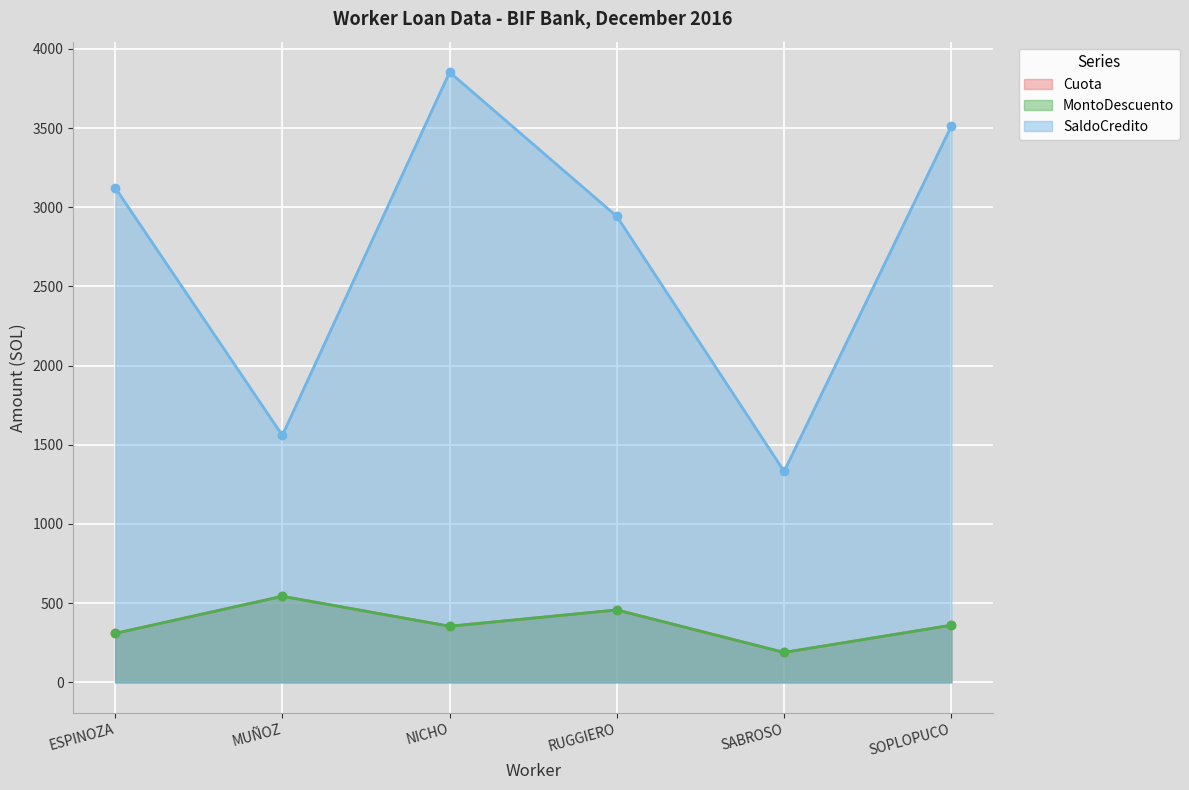

List the labels in order of SaldoCredito value, smallest first.

SABROSO, MUÑOZ, RUGGIERO, ESPINOZA, SOPLOPUCO, NICHO